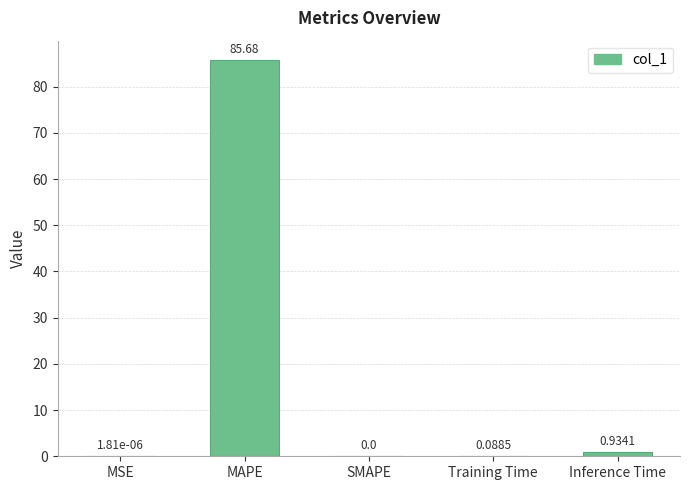

How many values are above zero?

4